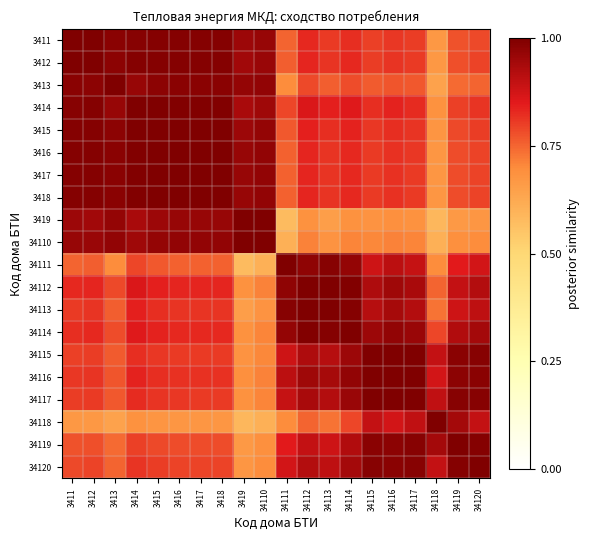

Reading right to left, transcribe all the data shown in this chart.

3411: 34120=0.8	34119=0.8	34118=0.7	34117=0.8	34116=0.8	34115=0.8	34114=0.8	34113=0.8	34112=0.8	34111=0.8	34110=1.0	3419=1.0	3418=1.0	3417=1.0	3416=1.0	3415=1.0	3414=1.0	3413=1.0	3412=1.0	3411=1.0
3412: 34120=0.8	34119=0.8	34118=0.7	34117=0.8	34116=0.8	34115=0.8	34114=0.8	34113=0.8	34112=0.8	34111=0.8	34110=1.0	3419=0.9	3418=1.0	3417=1.0	3416=1.0	3415=1.0	3414=1.0	3413=1.0	3412=1.0	3411=1.0
3413: 34120=0.8	34119=0.7	34118=0.6	34117=0.8	34116=0.8	34115=0.8	34114=0.8	34113=0.8	34112=0.8	34111=0.7	34110=1.0	3419=1.0	3418=1.0	3417=1.0	3416=1.0	3415=1.0	3414=1.0	3413=1.0	3412=1.0	3411=1.0
3414: 34120=0.8	34119=0.8	34118=0.7	34117=0.8	34116=0.8	34115=0.8	34114=0.9	34113=0.8	34112=0.9	34111=0.8	34110=0.9	3419=0.9	3418=1.0	3417=1.0	3416=1.0	3415=1.0	3414=1.0	3413=1.0	3412=1.0	3411=1.0
3415: 34120=0.8	34119=0.8	34118=0.7	34117=0.8	34116=0.8	34115=0.8	34114=0.8	34113=0.8	34112=0.8	34111=0.8	34110=1.0	3419=1.0	3418=1.0	3417=1.0	3416=1.0	3415=1.0	3414=1.0	3413=1.0	3412=1.0	3411=1.0
3416: 34120=0.8	34119=0.8	34118=0.7	34117=0.8	34116=0.8	34115=0.8	34114=0.8	34113=0.8	34112=0.8	34111=0.8	34110=1.0	3419=1.0	3418=1.0	3417=1.0	3416=1.0	3415=1.0	3414=1.0	3413=1.0	3412=1.0	3411=1.0
3417: 34120=0.8	34119=0.8	34118=0.7	34117=0.8	34116=0.8	34115=0.8	34114=0.8	34113=0.8	34112=0.8	34111=0.8	34110=1.0	3419=1.0	3418=1.0	3417=1.0	3416=1.0	3415=1.0	3414=1.0	3413=1.0	3412=1.0	3411=1.0
3418: 34120=0.8	34119=0.8	34118=0.7	34117=0.8	34116=0.8	34115=0.8	34114=0.8	34113=0.8	34112=0.8	34111=0.8	34110=1.0	3419=1.0	3418=1.0	3417=1.0	3416=1.0	3415=1.0	3414=1.0	3413=1.0	3412=1.0	3411=1.0
3419: 34120=0.7	34119=0.7	34118=0.6	34117=0.7	34116=0.7	34115=0.7	34114=0.7	34113=0.7	34112=0.7	34111=0.6	34110=1.0	3419=1.0	3418=1.0	3417=1.0	3416=1.0	3415=1.0	3414=0.9	3413=1.0	3412=0.9	3411=1.0
34110: 34120=0.7	34119=0.7	34118=0.6	34117=0.7	34116=0.7	34115=0.7	34114=0.7	34113=0.7	34112=0.7	34111=0.6	34110=1.0	3419=1.0	3418=1.0	3417=1.0	3416=1.0	3415=1.0	3414=0.9	3413=1.0	3412=1.0	3411=1.0
34111: 34120=0.9	34119=0.8	34118=0.7	34117=0.9	34116=0.9	34115=0.9	34114=1.0	34113=1.0	34112=1.0	34111=1.0	34110=0.6	3419=0.6	3418=0.8	3417=0.8	3416=0.8	3415=0.8	3414=0.8	3413=0.7	3412=0.8	3411=0.8
34112: 34120=0.9	34119=0.9	34118=0.8	34117=0.9	34116=1.0	34115=0.9	34114=1.0	34113=1.0	34112=1.0	34111=1.0	34110=0.7	3419=0.7	3418=0.8	3417=0.8	3416=0.8	3415=0.8	3414=0.9	3413=0.8	3412=0.8	3411=0.8
34113: 34120=0.9	34119=0.9	34118=0.7	34117=0.9	34116=0.9	34115=0.9	34114=1.0	34113=1.0	34112=1.0	34111=1.0	34110=0.7	3419=0.7	3418=0.8	3417=0.8	3416=0.8	3415=0.8	3414=0.8	3413=0.8	3412=0.8	3411=0.8
34114: 34120=0.9	34119=0.9	34118=0.8	34117=1.0	34116=1.0	34115=1.0	34114=1.0	34113=1.0	34112=1.0	34111=1.0	34110=0.7	3419=0.7	3418=0.8	3417=0.8	3416=0.8	3415=0.8	3414=0.9	3413=0.8	3412=0.8	3411=0.8
34115: 34120=1.0	34119=1.0	34118=0.9	34117=1.0	34116=1.0	34115=1.0	34114=1.0	34113=0.9	34112=0.9	34111=0.9	34110=0.7	3419=0.7	3418=0.8	3417=0.8	3416=0.8	3415=0.8	3414=0.8	3413=0.8	3412=0.8	3411=0.8
34116: 34120=1.0	34119=1.0	34118=0.9	34117=1.0	34116=1.0	34115=1.0	34114=1.0	34113=0.9	34112=1.0	34111=0.9	34110=0.7	3419=0.7	3418=0.8	3417=0.8	3416=0.8	3415=0.8	3414=0.8	3413=0.8	3412=0.8	3411=0.8
34117: 34120=1.0	34119=1.0	34118=0.9	34117=1.0	34116=1.0	34115=1.0	34114=1.0	34113=0.9	34112=0.9	34111=0.9	34110=0.7	3419=0.7	3418=0.8	3417=0.8	3416=0.8	3415=0.8	3414=0.8	3413=0.8	3412=0.8	3411=0.8
34118: 34120=0.9	34119=0.9	34118=1.0	34117=0.9	34116=0.9	34115=0.9	34114=0.8	34113=0.7	34112=0.8	34111=0.7	34110=0.6	3419=0.6	3418=0.7	3417=0.7	3416=0.7	3415=0.7	3414=0.7	3413=0.6	3412=0.7	3411=0.7
34119: 34120=1.0	34119=1.0	34118=0.9	34117=1.0	34116=1.0	34115=1.0	34114=0.9	34113=0.9	34112=0.9	34111=0.8	34110=0.7	3419=0.7	3418=0.8	3417=0.8	3416=0.8	3415=0.8	3414=0.8	3413=0.7	3412=0.8	3411=0.8
34120: 34120=1.0	34119=1.0	34118=0.9	34117=1.0	34116=1.0	34115=1.0	34114=0.9	34113=0.9	34112=0.9	34111=0.9	34110=0.7	3419=0.7	3418=0.8	3417=0.8	3416=0.8	3415=0.8	3414=0.8	3413=0.8	3412=0.8	3411=0.8